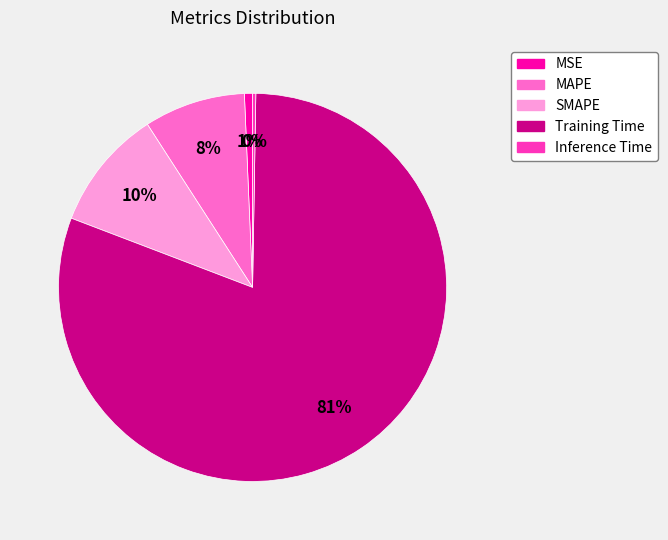

To the nearest percent, what portion does MAPE represent?

8%